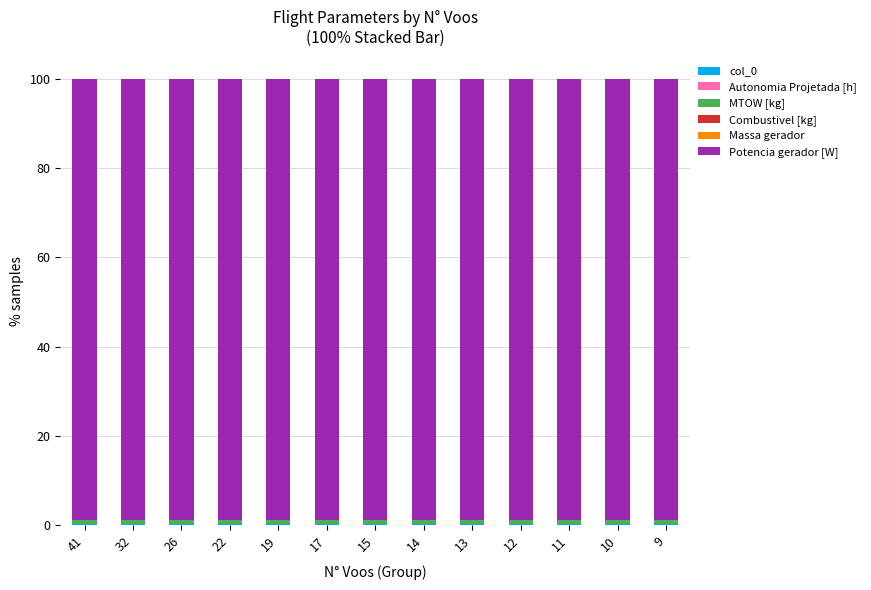

Are the bars grouped side by side (vs. stacked)?

No